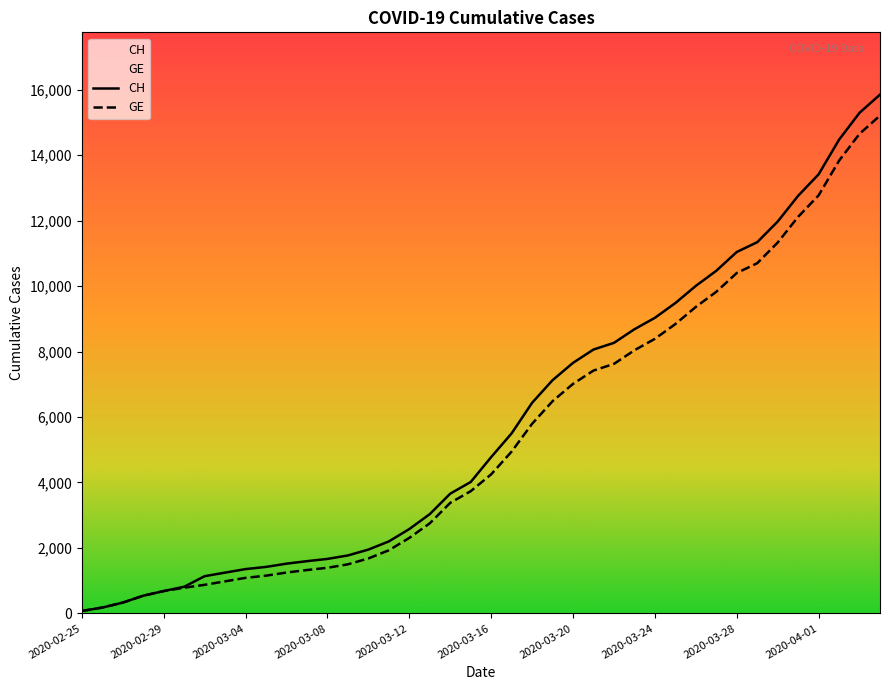

What is the label of the 13th point from the right?

2020-03-23